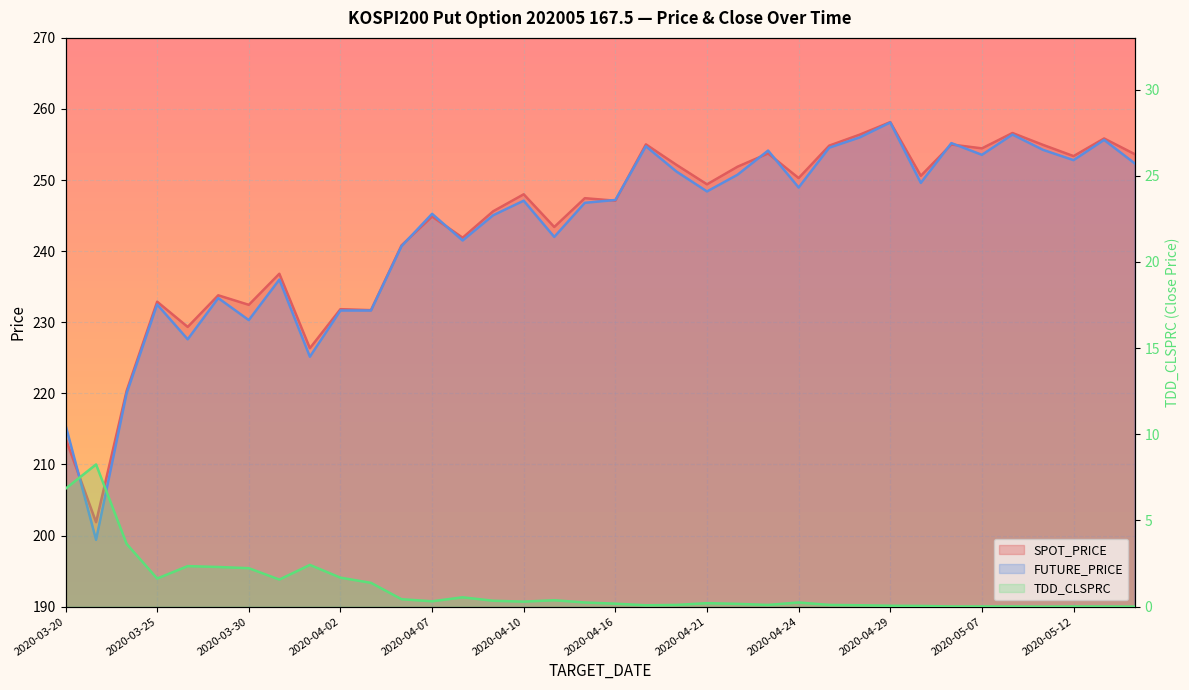

Where do SPOT_PRICE and FUTURE_PRICE first cross each other?

2020-03-20 and 2020-03-23